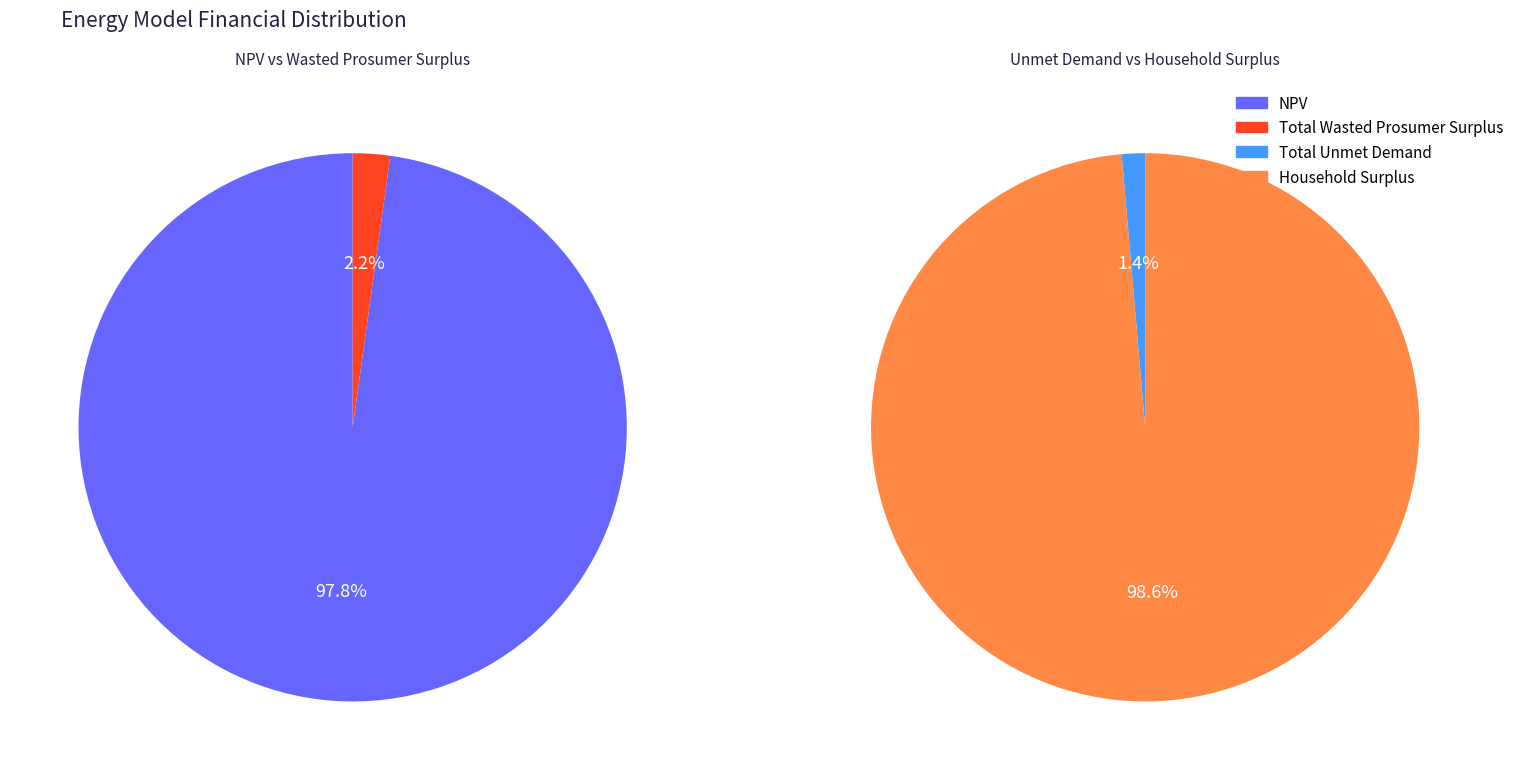

Does NPV account for over 50% of the chart?

Yes